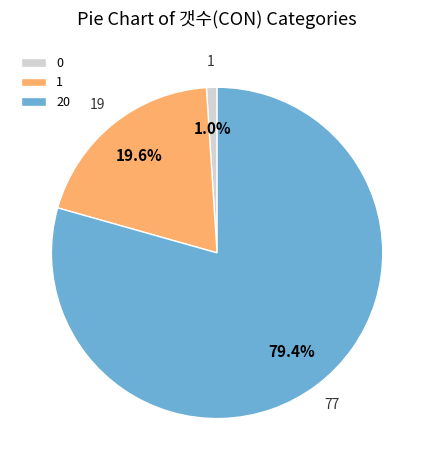

Rank the categories by value from highest to lowest.

20, 1, 0